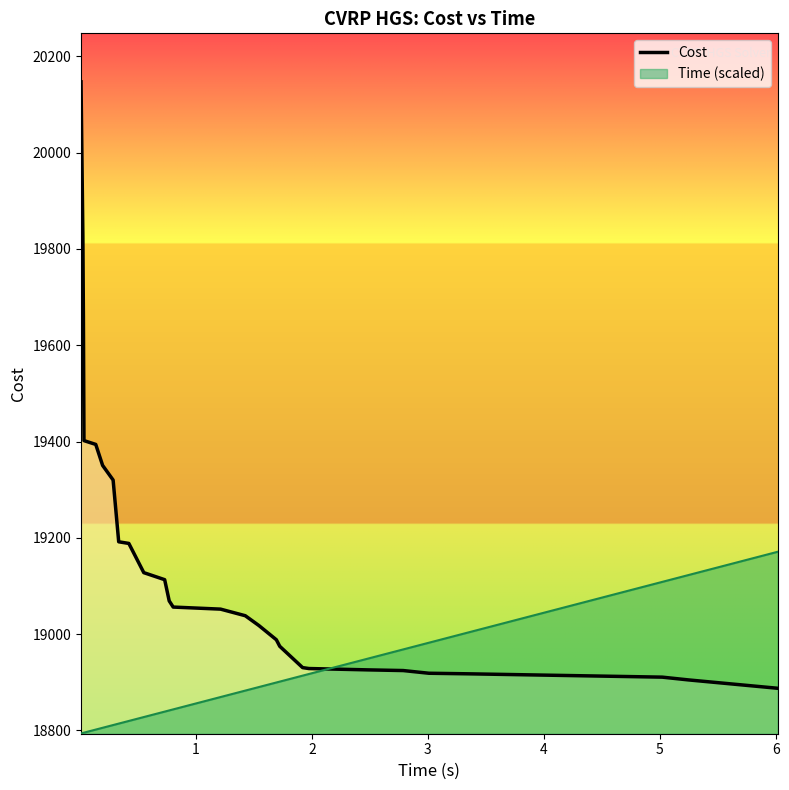

Reading left to right, extract all data points from this chart.

20147.3	19825.6	19659.2	19401.9	19394.0	19350.4	19320.0	19191.7	19188.3	19127.6	19113.0	19068.9	19056.1	19051.8	19038.1	19017.8	18988.2	18974.6	18930.3	18928.4	18925.6	18924.2	18918.6	18917.4	18910.5	18904.8	18887.4